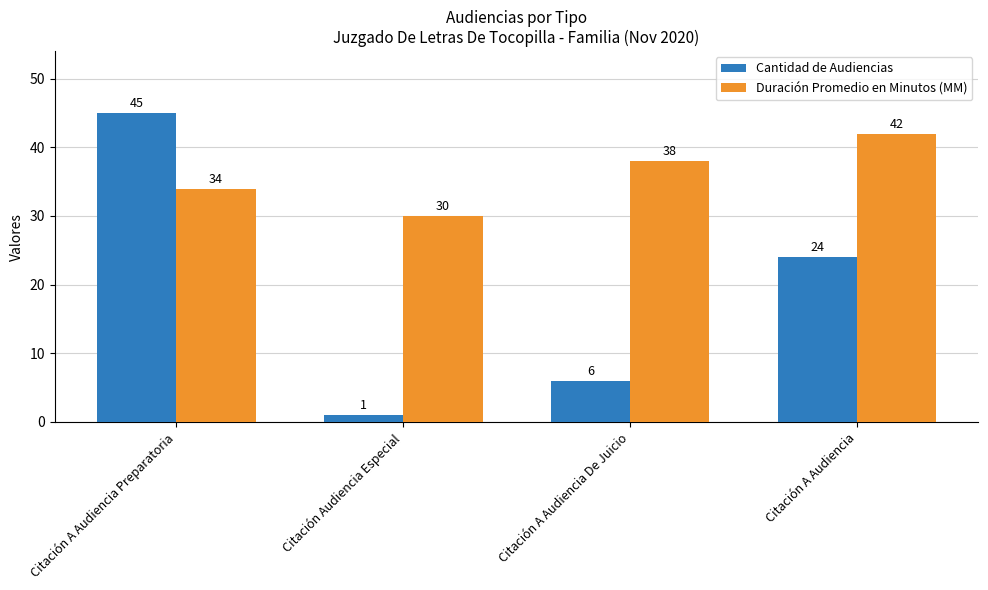

Which series changed the most between Citación Audiencia Especial and Citación A Audiencia De Juicio?

Duración Promedio en Minutos (MM)